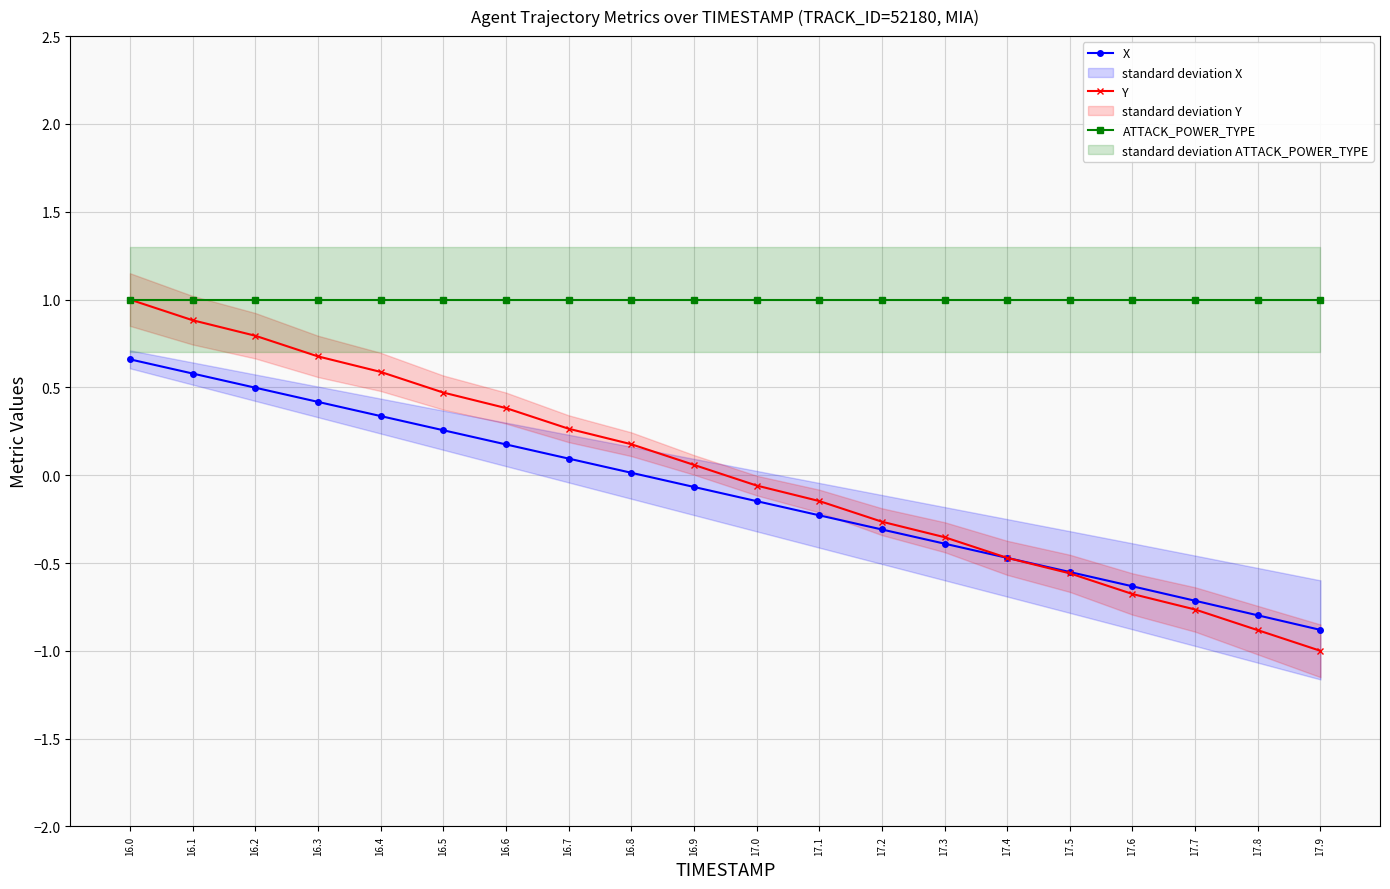

Between 17.9 and 17.2, which is larger?

17.2